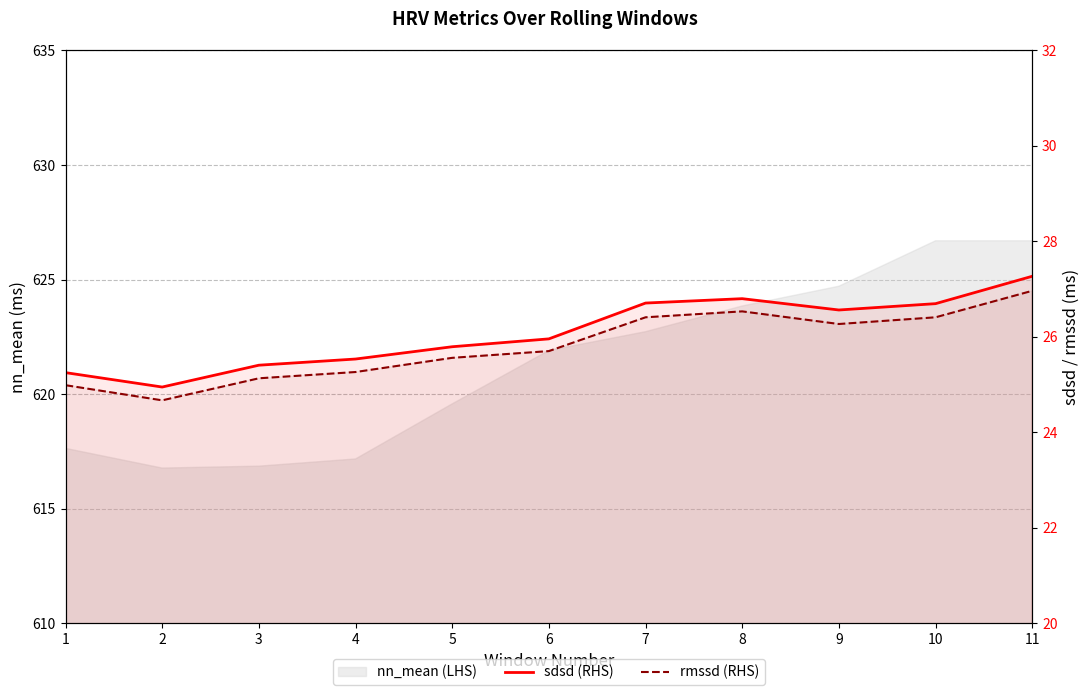

What value does the sdsd (RHS) series have at 5?

25.8